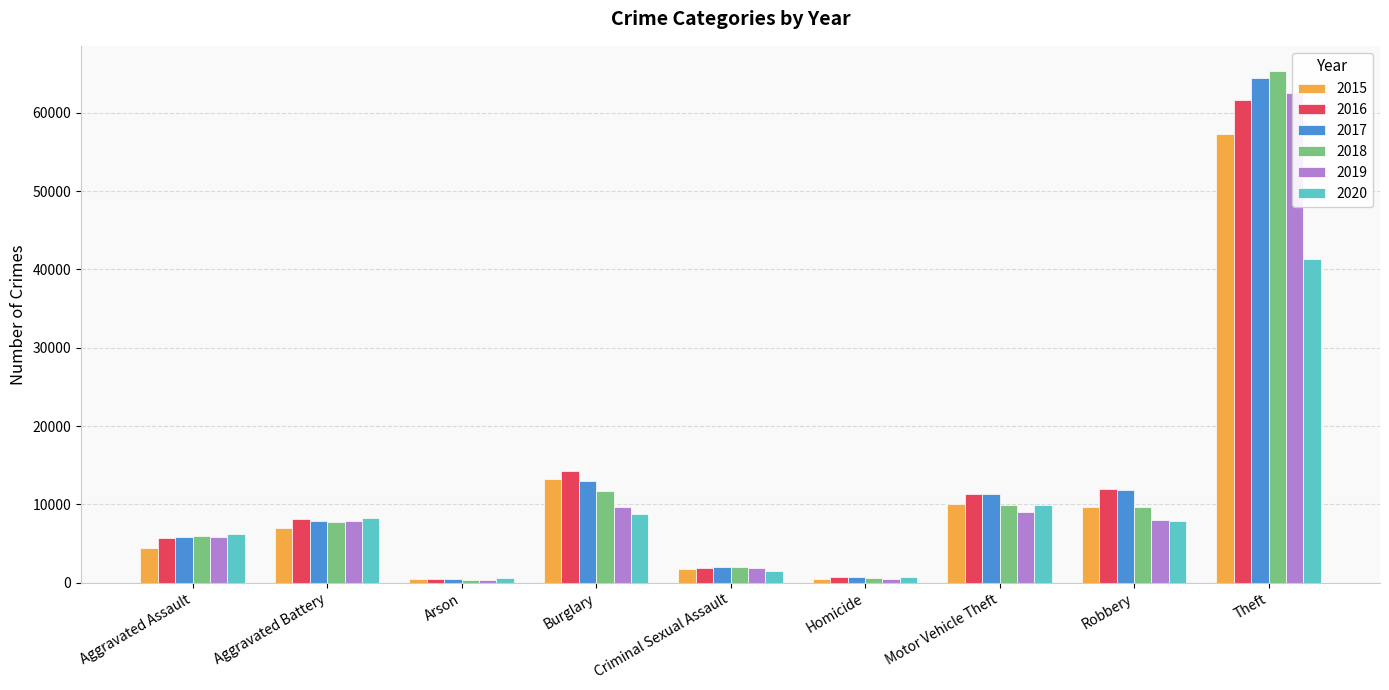

Is it true that 2016 equals 8086 at Aggravated Battery?

True